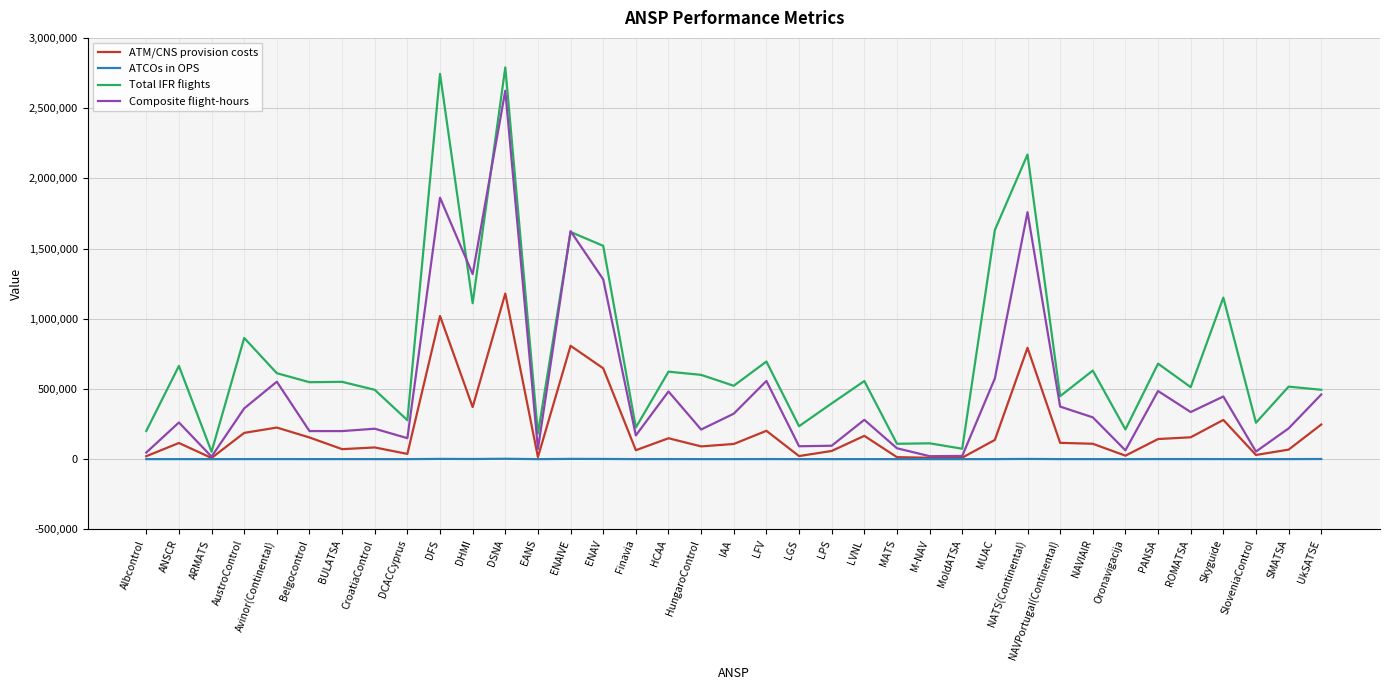

Is the value of ATM/CNS provision costs at Belgocontrol greater than the value of Composite flight-hours at ANSCR?

No